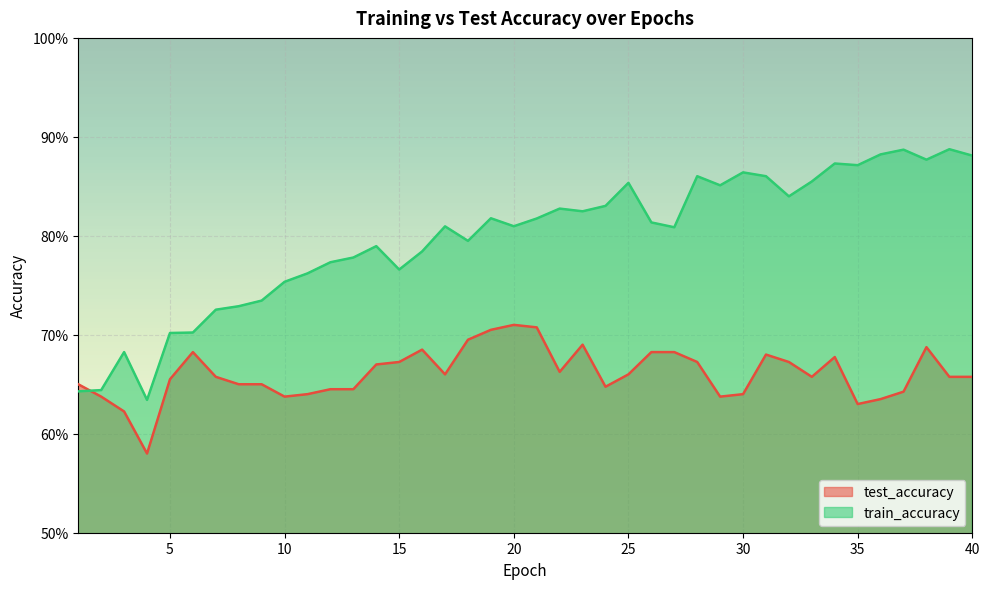

Where is test_accuracy nearest to the value 0?

4